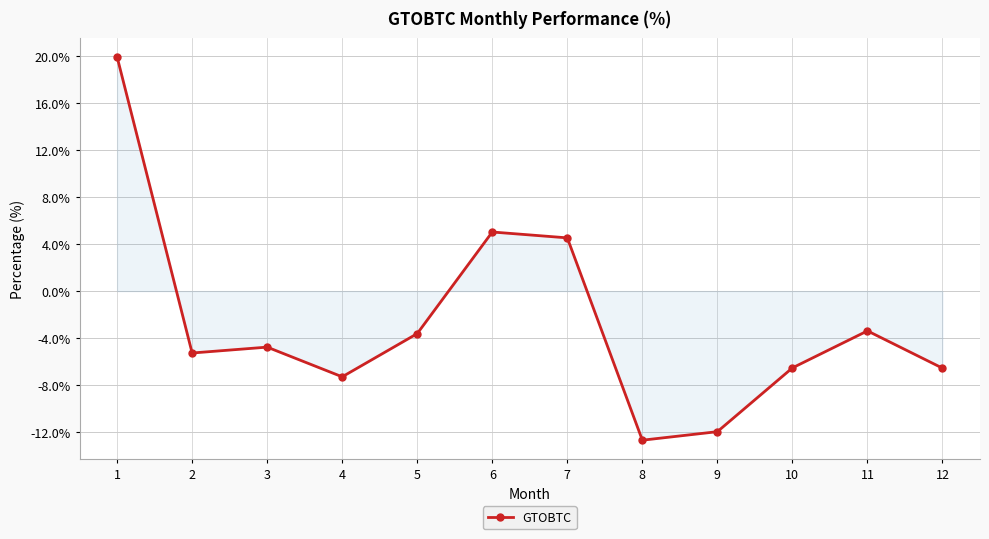

True or false: the data shows -3.4 at 11.

True